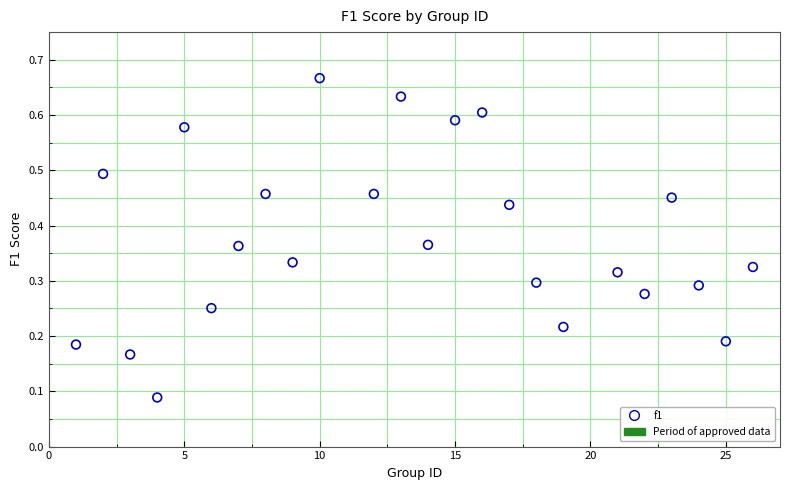

What is the range of X values (max minus min)?

25.0